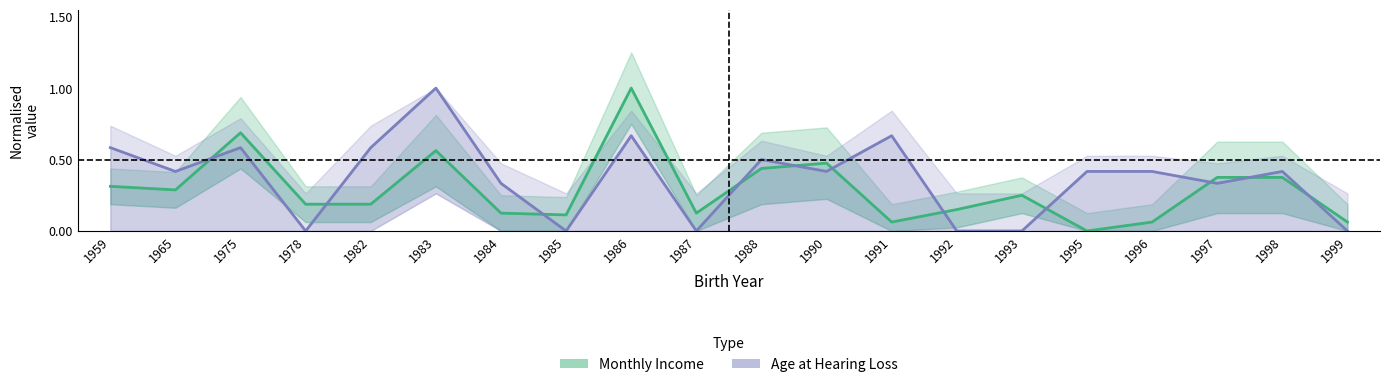

Is it true that Age at Hearing Loss (normalised) equals 0.6 at 1975?

True